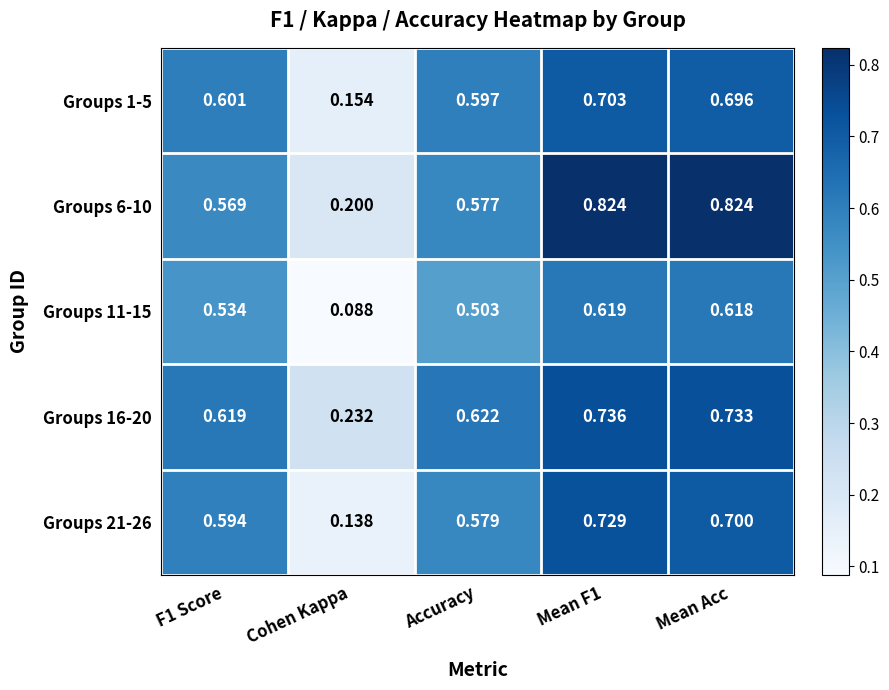

At Accuracy, list the series in order from smallest to largest.

Groups 11-15, Groups 6-10, Groups 21-26, Groups 1-5, Groups 16-20